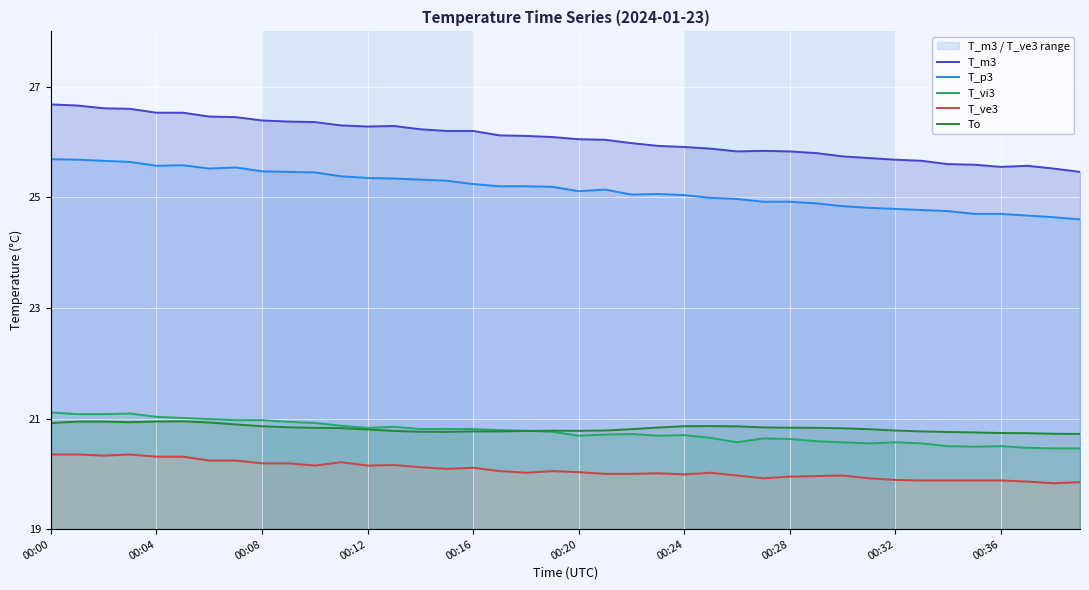

The value of To at 26 is 34.7. True or false?

False